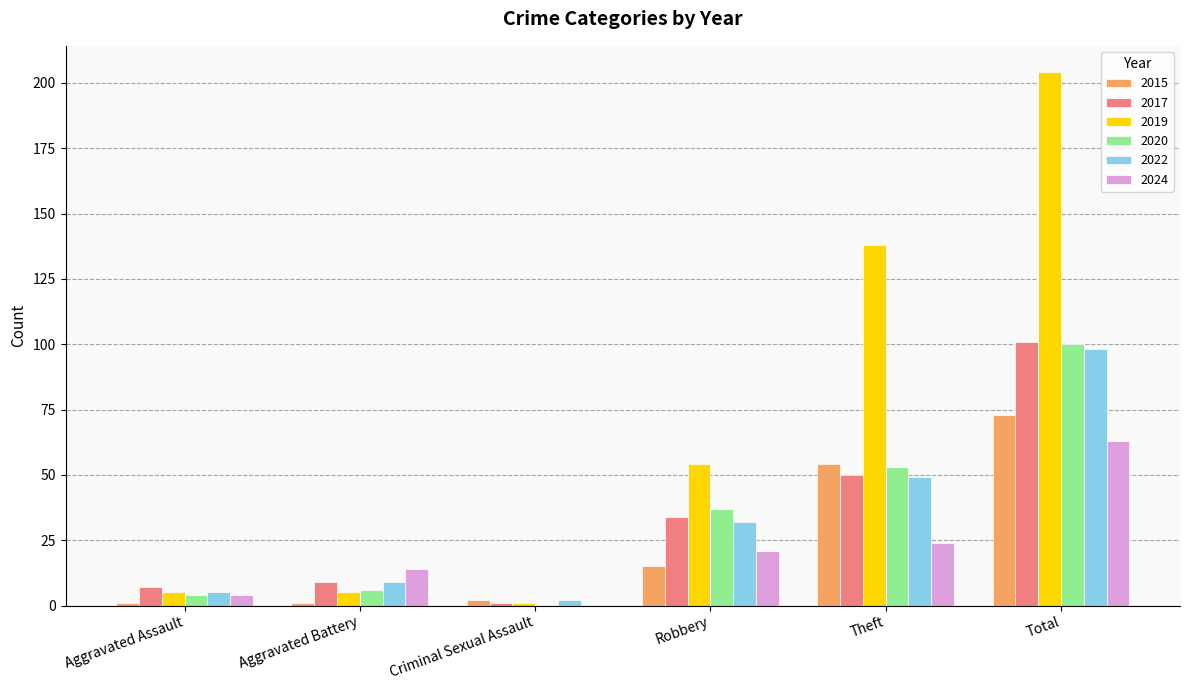

How many categories are shown in the chart?

6